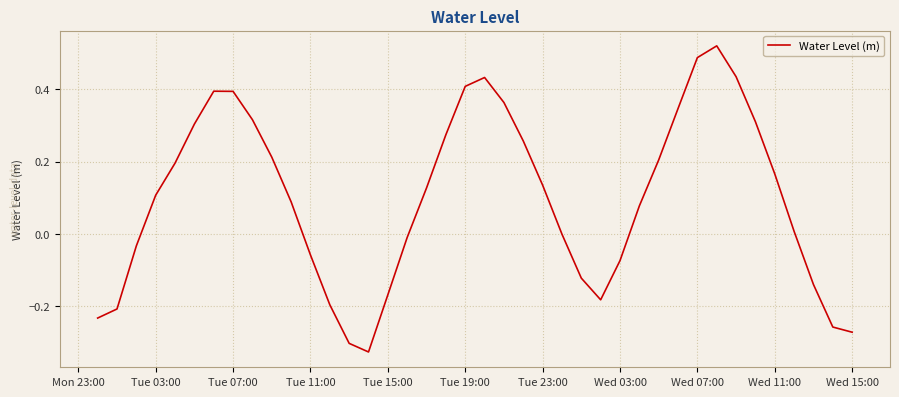

What is the difference between the maximum and minimum values?

0.8